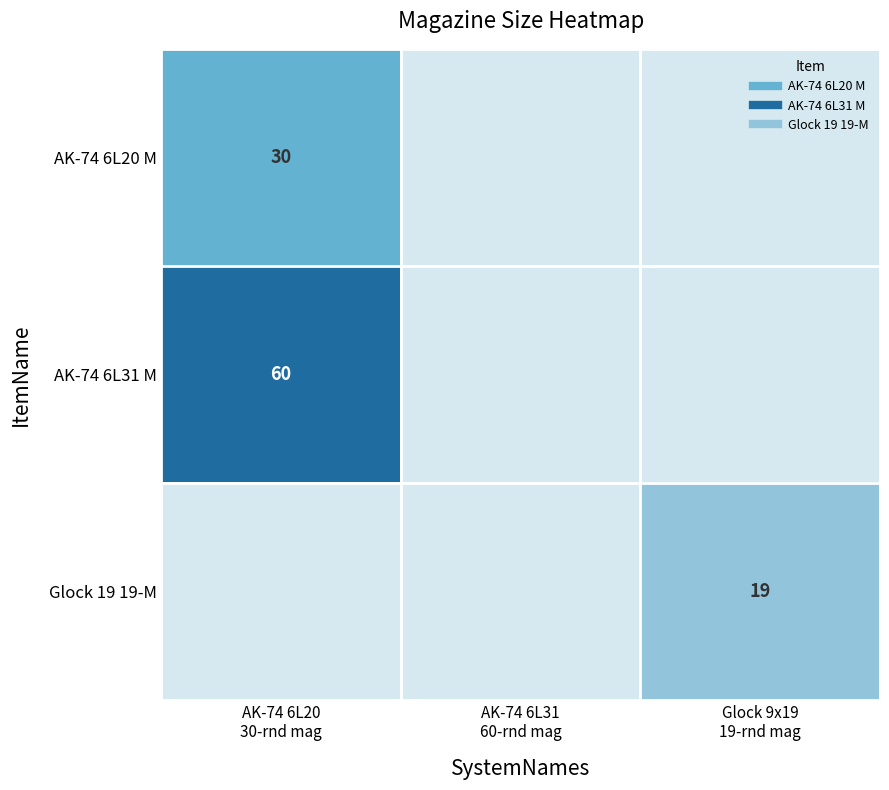

Which has a higher value, AK-74 6L31
60-rnd mag or Glock 9x19
19-rnd mag?

AK-74 6L31
60-rnd mag